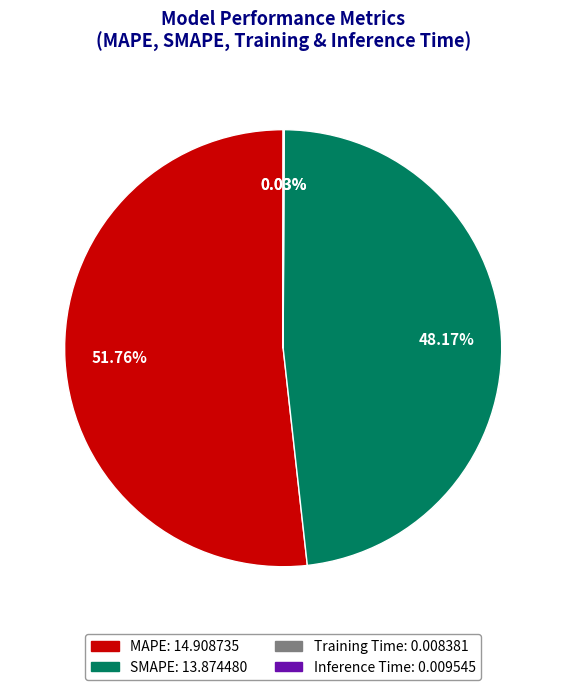

Does any single category account for the majority?

Yes